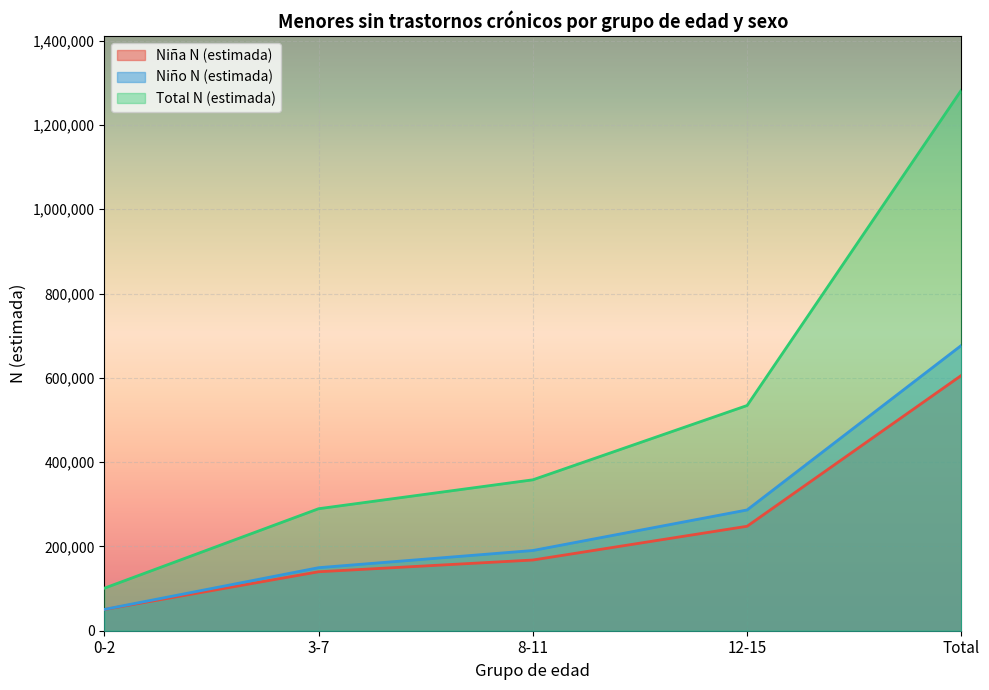

What are all the series names shown in the legend?

Niña N (estimada), Niño N (estimada), Total N (estimada)